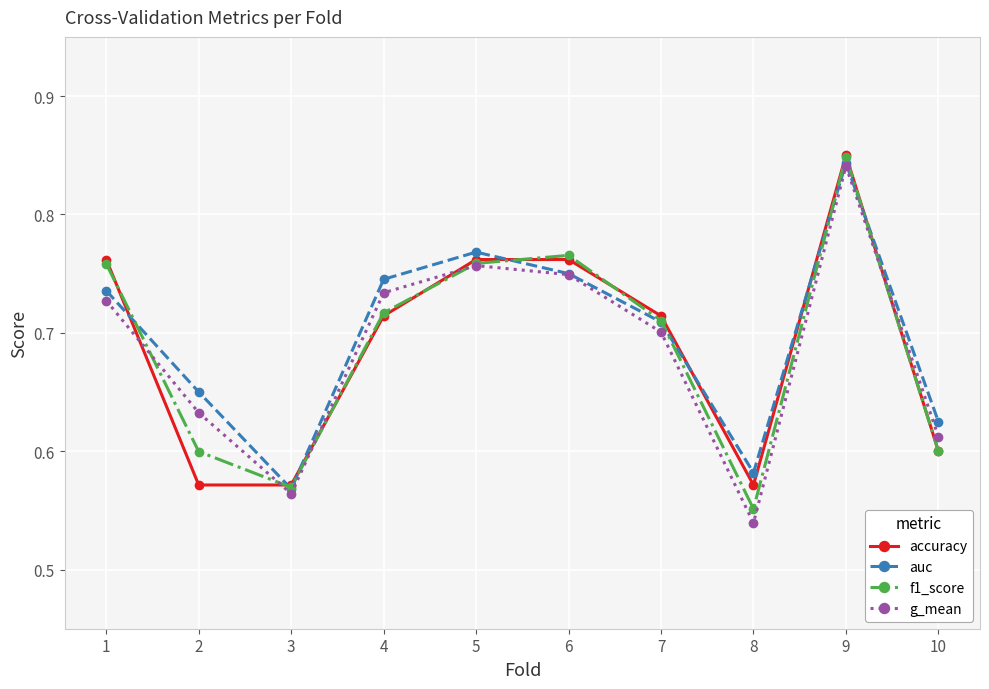

The accuracy series shows 1.2 at 1. True or false?

False